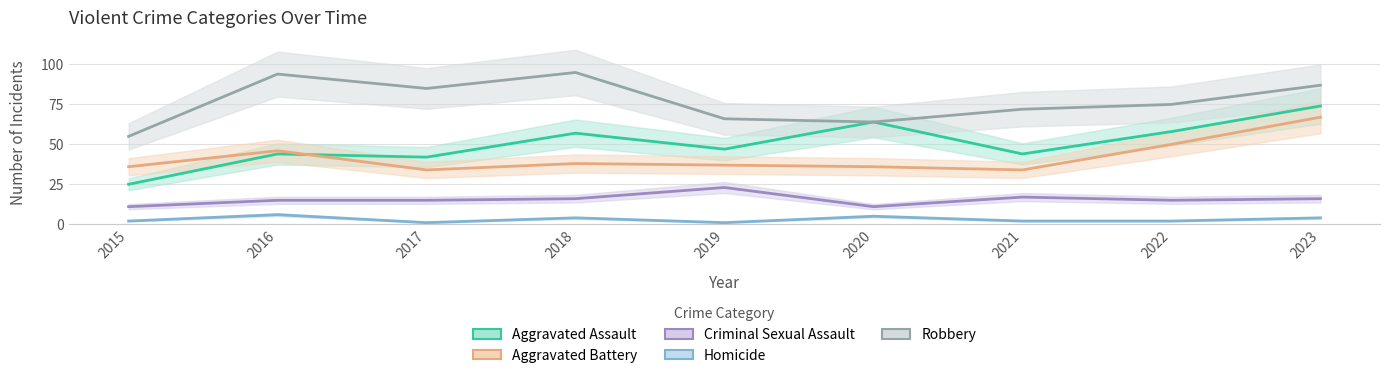

At which category is the sum across all series the highest?

2023